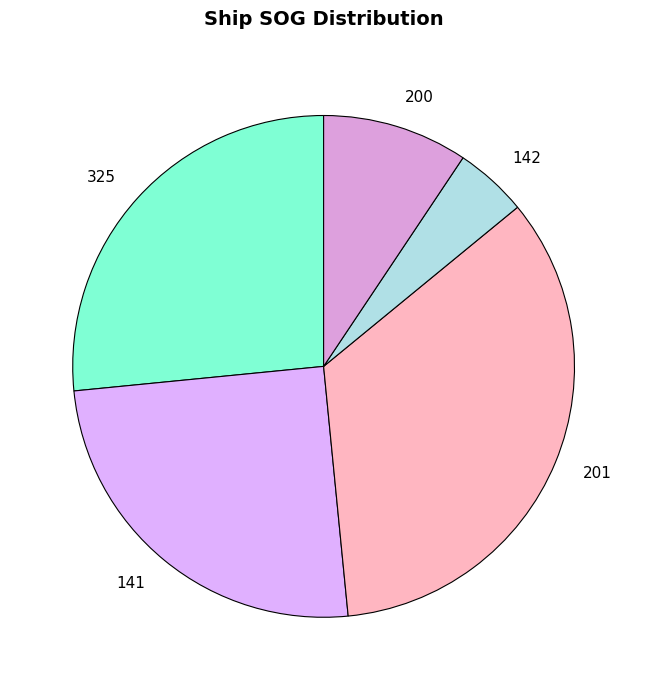

Count the number of slices in the pie.

5